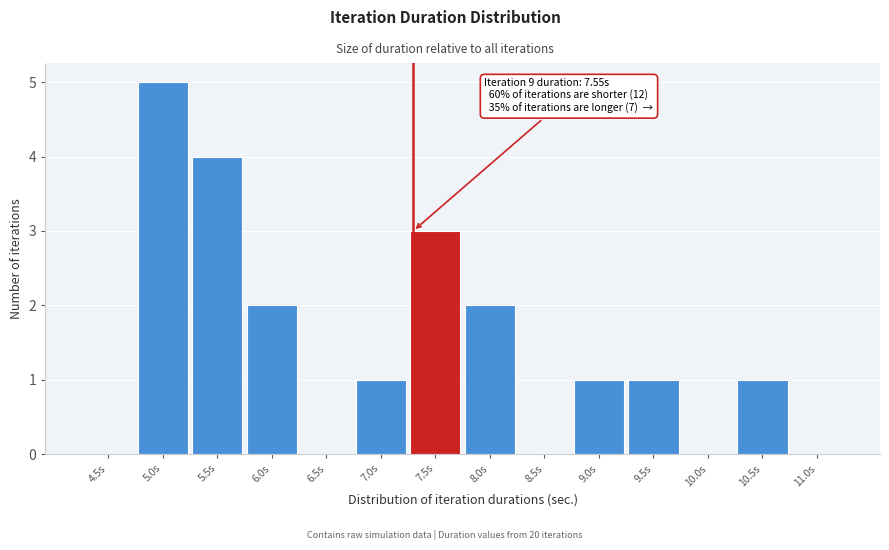

Reading left to right, list all the values displayed in this chart.

4.5s=0	5.0s=5	5.5s=4	6.0s=2	6.5s=0	7.0s=1	7.5s=3	8.0s=2	8.5s=0	9.0s=1	9.5s=1	10.0s=0	10.5s=1	11.0s=0